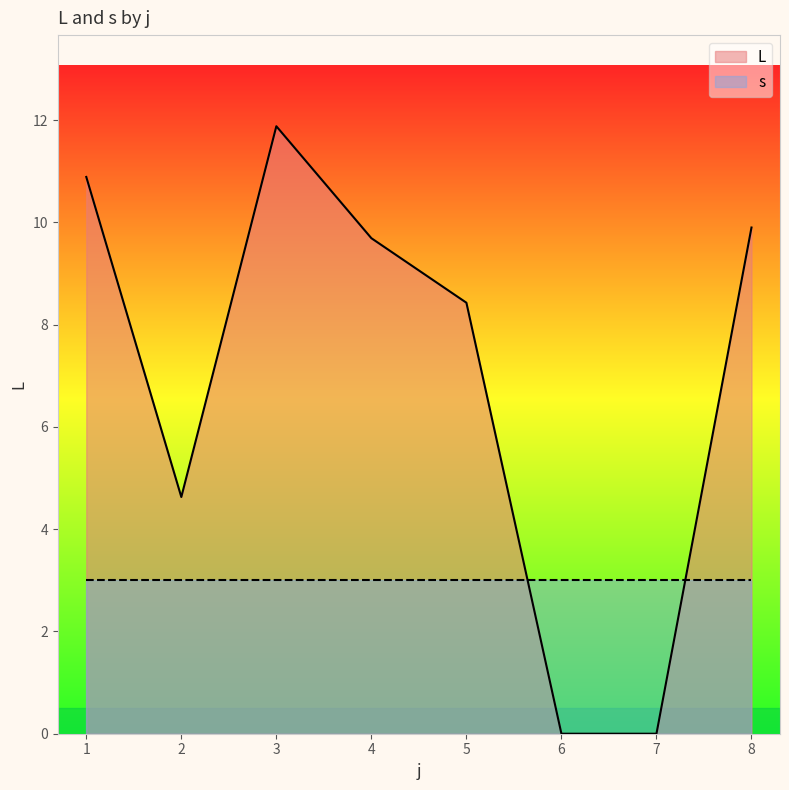

Which label corresponds to the largest value in the chart?

3